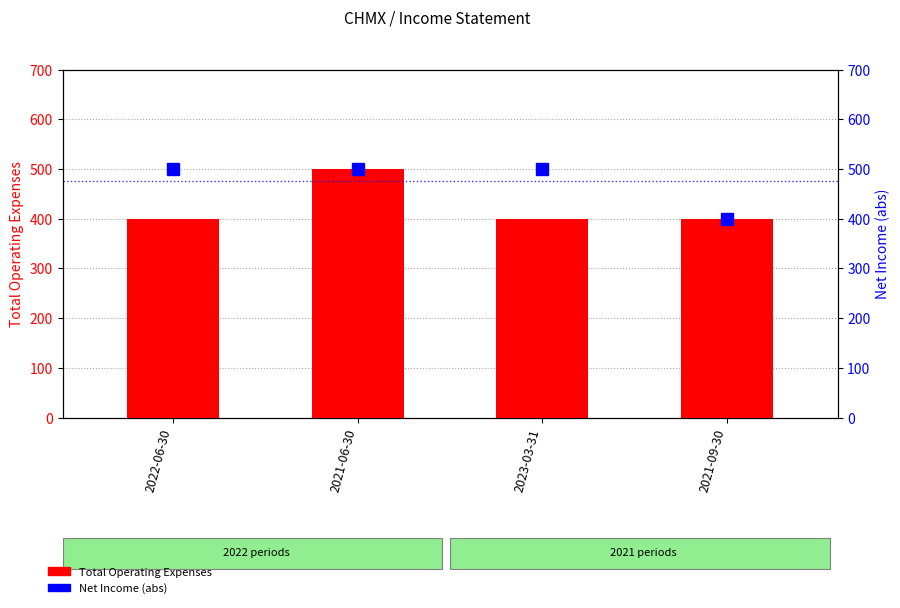

The value of Total Operating Expenses at 2023-03-31 is 400. True or false?

True